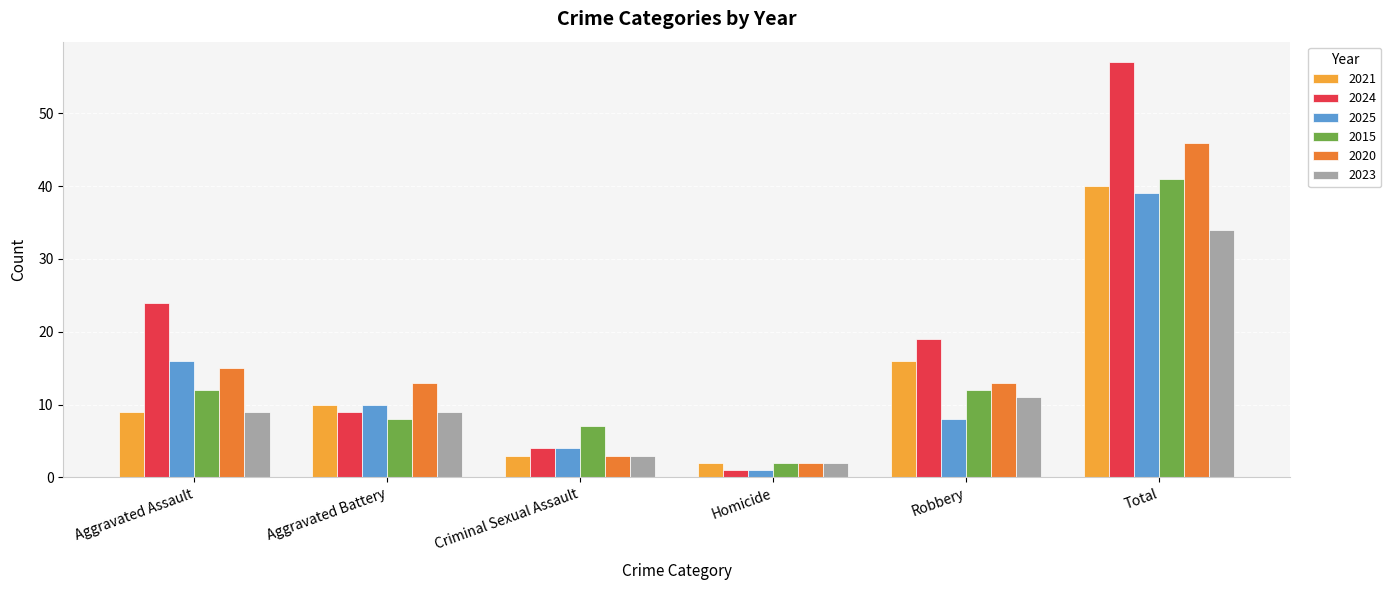

Count the number of data series in this chart.

6